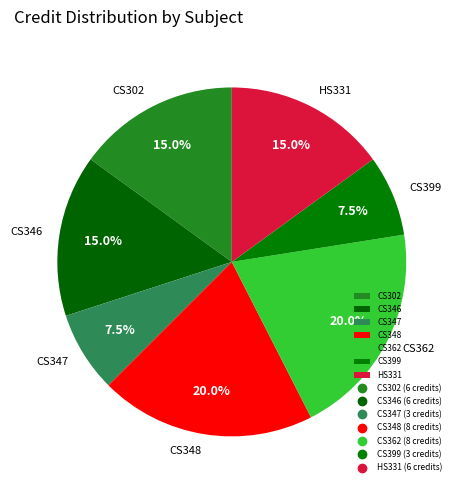

What percentage do CS347 and CS348 together represent?

27.5%